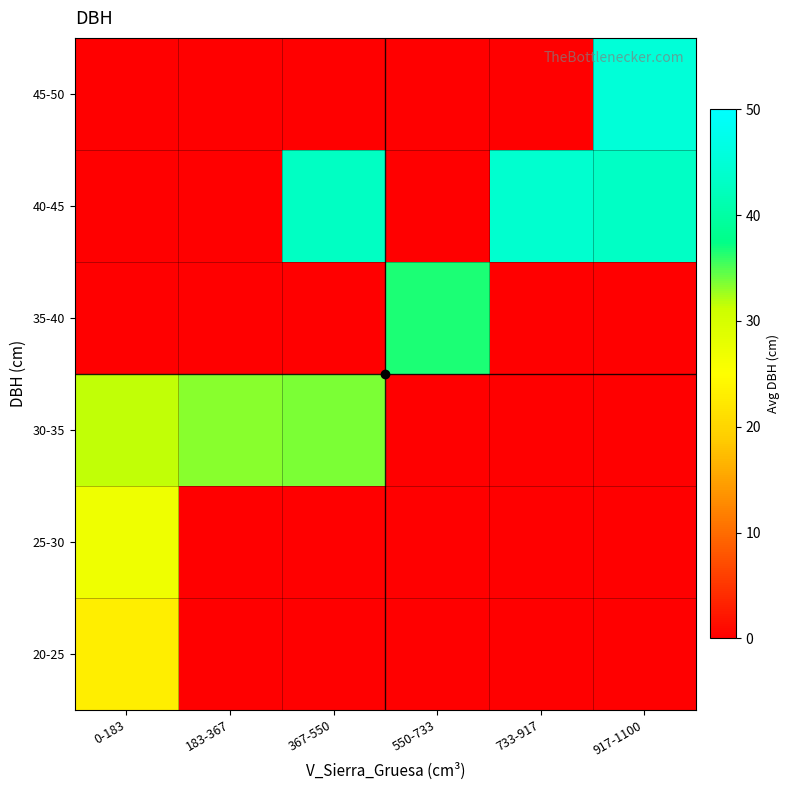

What is the difference between the highest and lowest values at 733-917?

44.0